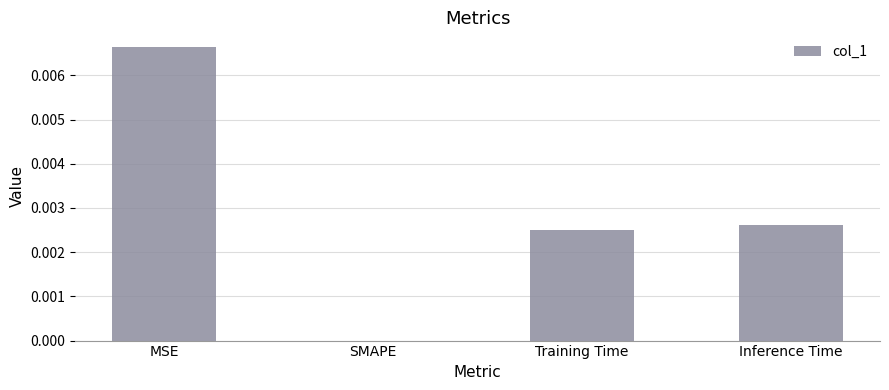

How many values are above zero?

3